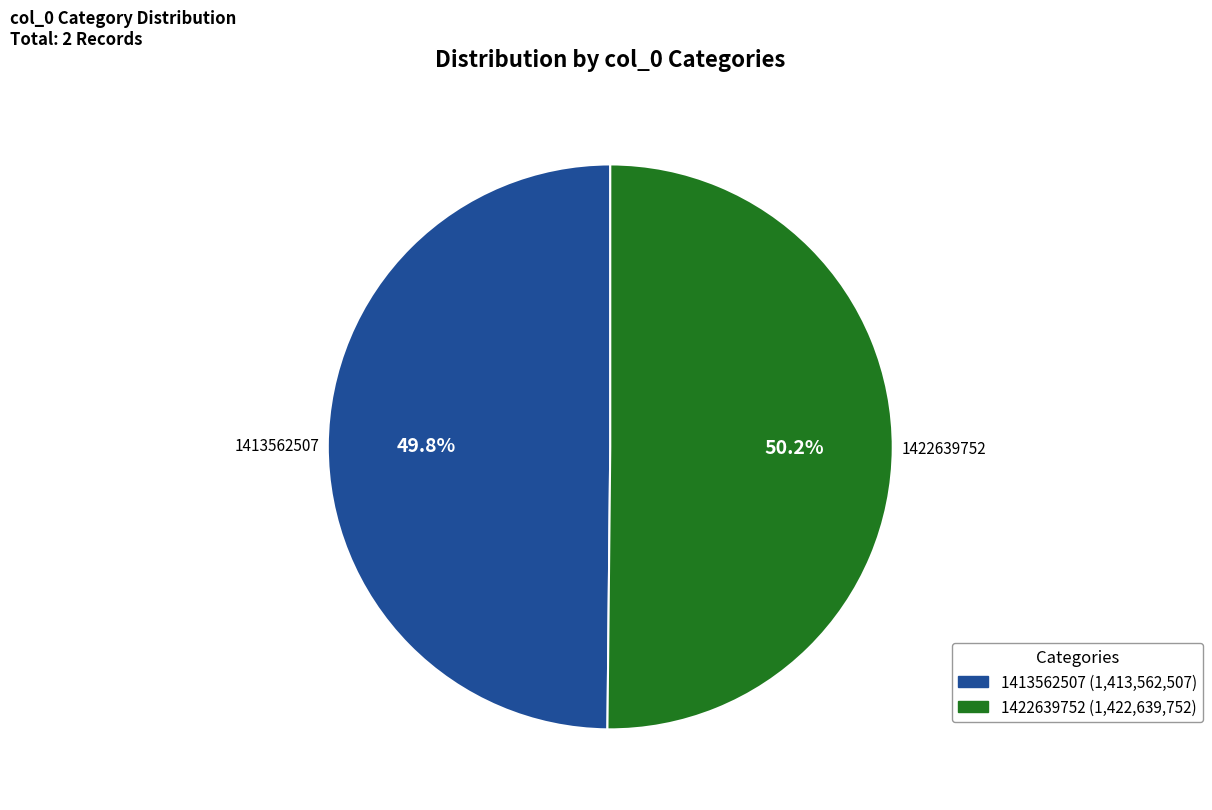

What is the ratio of the value at 1422639752 to the value at 1413562507?

1.0